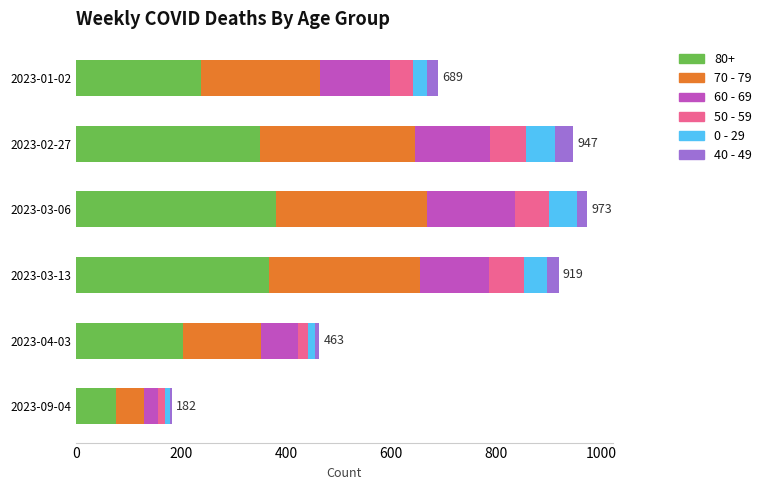

What is the value of the 40 - 49 bar at the 4th from the left?

23